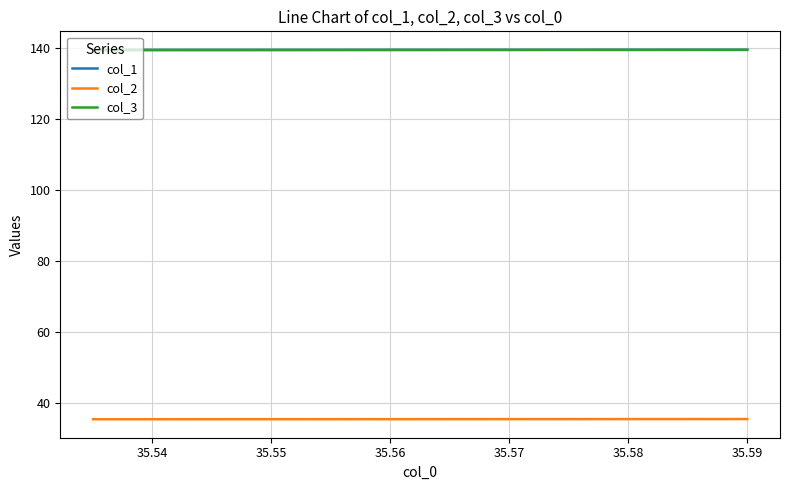

True or false: col_2 and col_3 cross at least once.

False